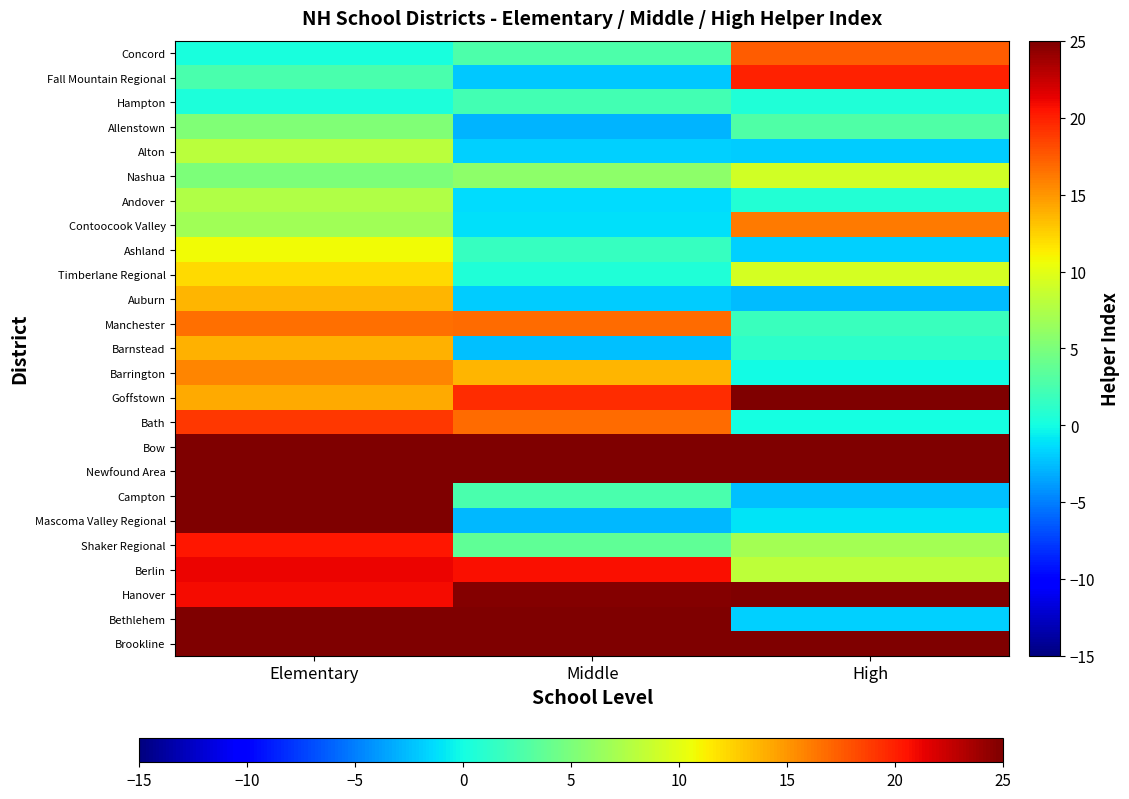

What is the difference between the highest and lowest values at Elementary?

35.3